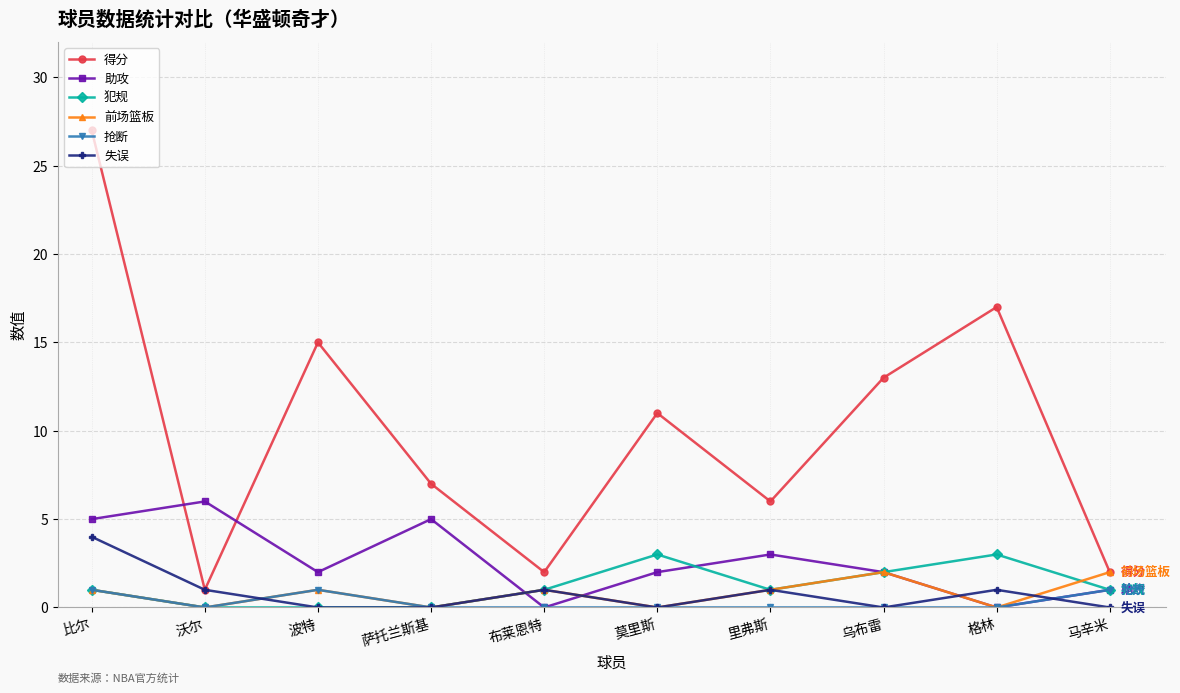

True or false: 失误 and 助攻 intersect in this chart.

True